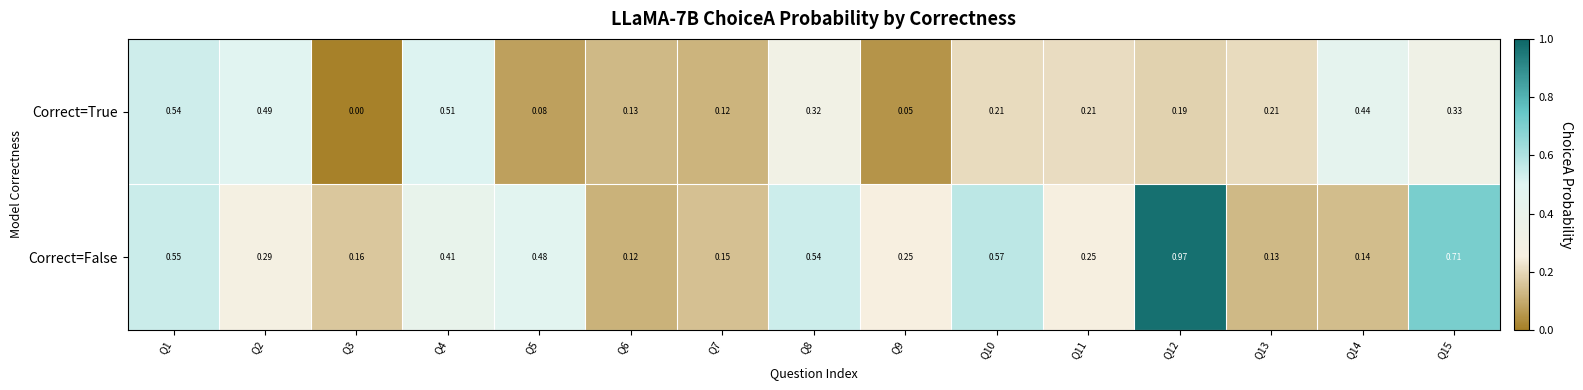

Is the value of Correct=True at Q5 greater than the value of Correct=False at Q7?

No